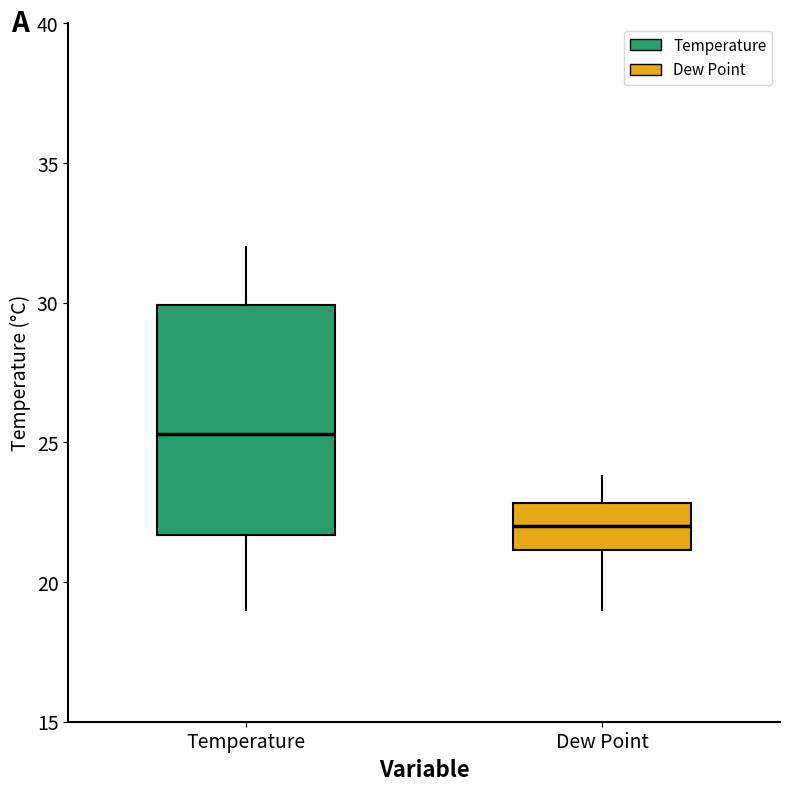

Reading left to right, read every box against the y-axis: the position of its median line, the range the box covers, and the ends of its whiskers. The values are not printed on the chart, so give them approximately, as read against the axis.

Temperature: median 25.5, box 21.5 to 30.0, whiskers 19.0 to 32.0
Dew Point: median 22.0, box 21.0 to 23.0, whiskers 19.0 to 24.0